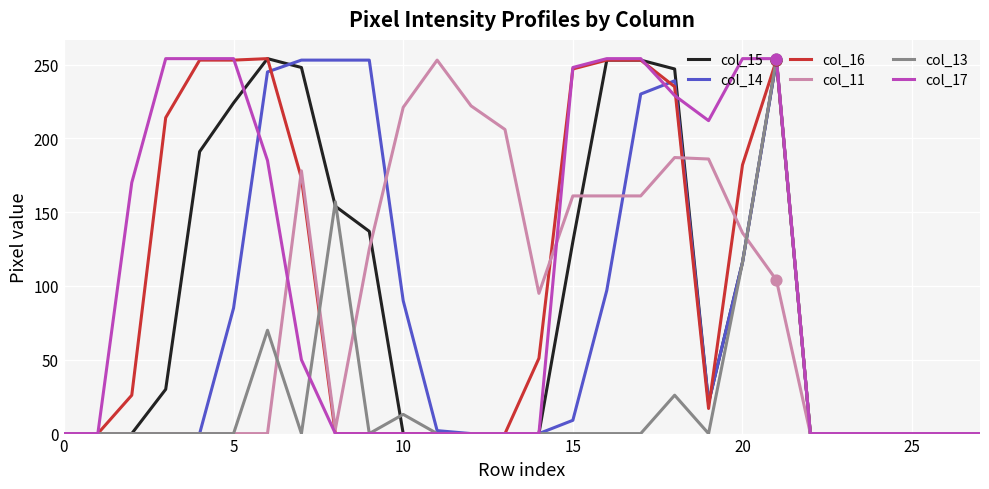

What is the greatest value displayed?

254